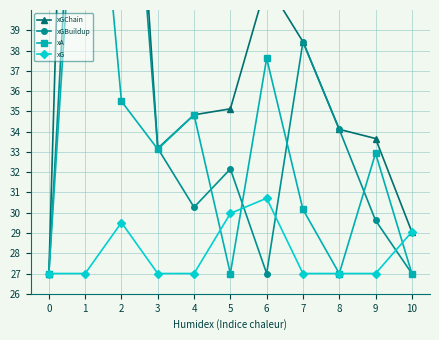

What are all the series names shown in the legend?

xGChain, xGBuildup, xA, xG